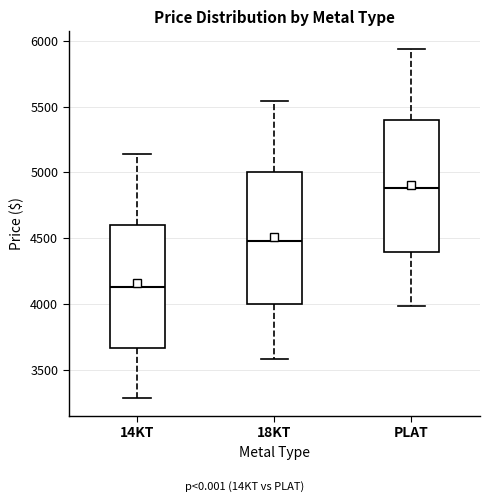

Where does the median line of the box for 18KT sit on the y-axis? The values are not printed on the chart, so give them approximately, as read against the axis.

4500